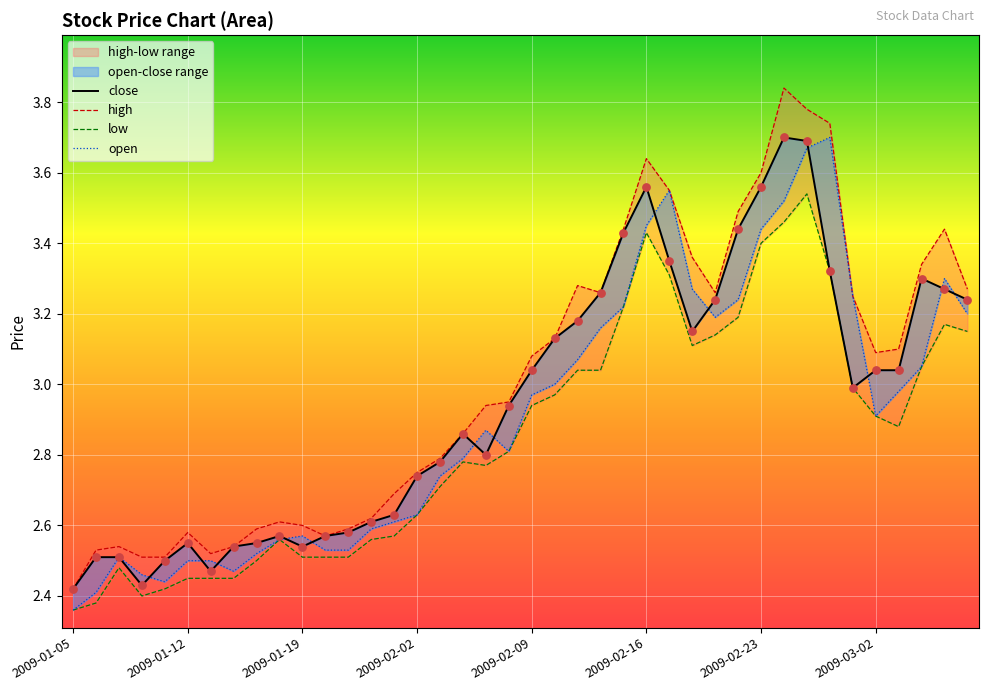

At which category is the sum across all series the highest?

2009-02-25